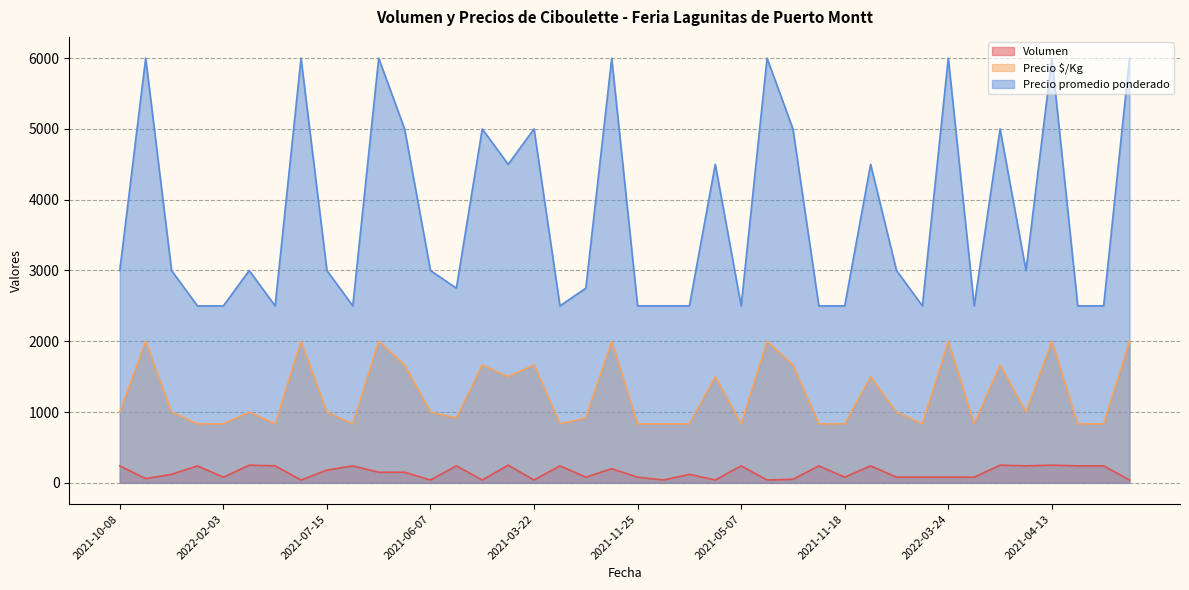

At which category is the sum across all series the highest?

2021-04-13